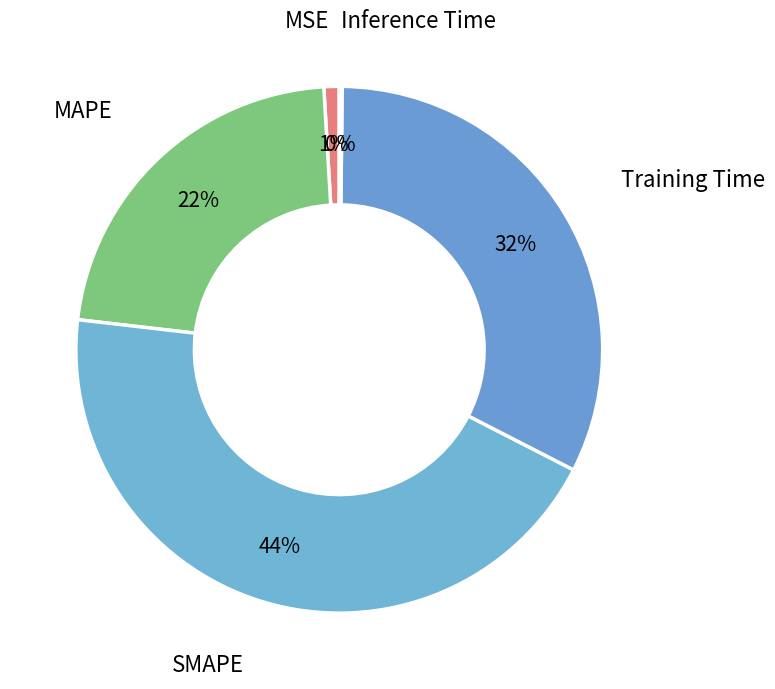

Does MSE account for over 50% of the chart?

No